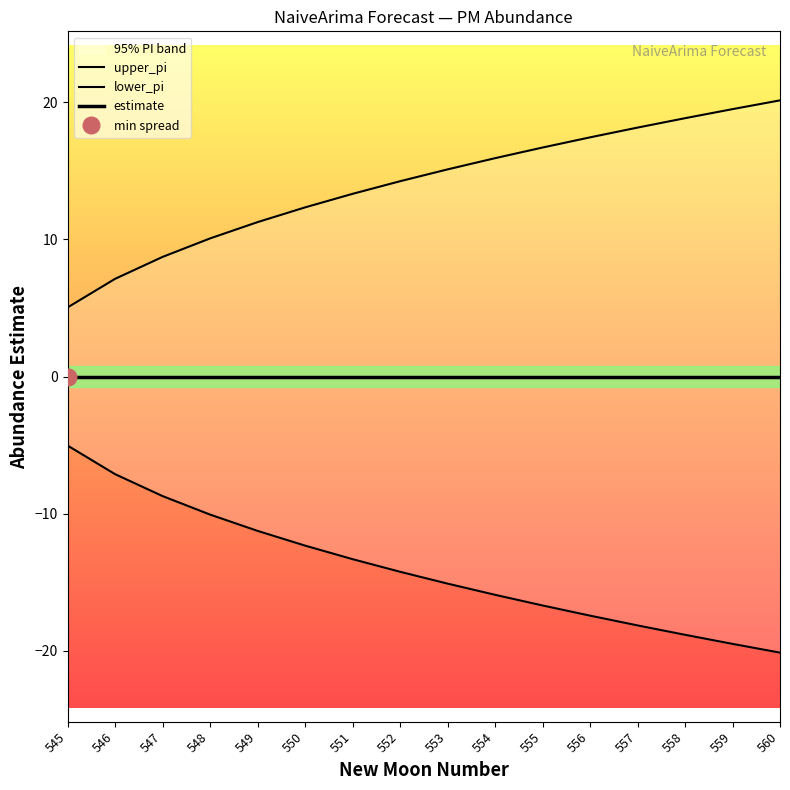

Is this an area chart (filled region under the line)?

No